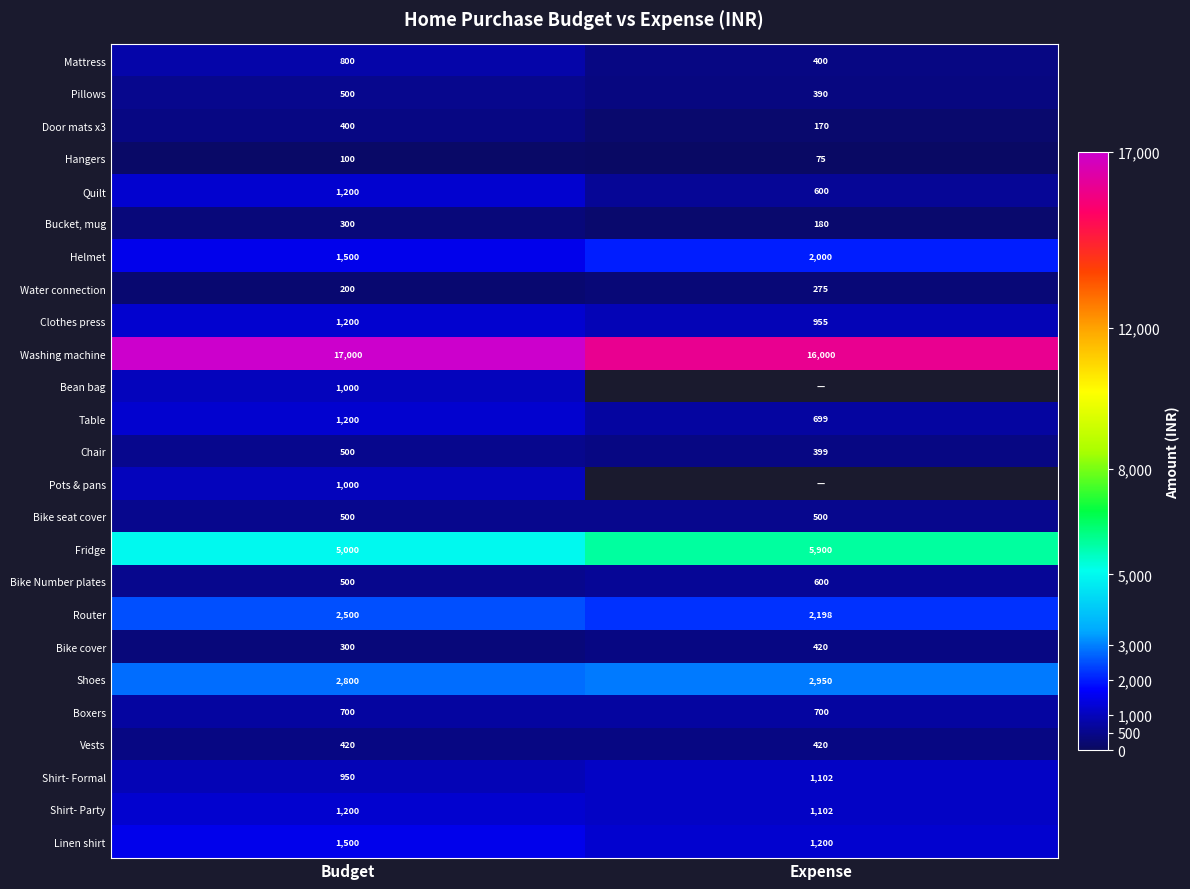

At which category is the sum across all series the highest?

Budget